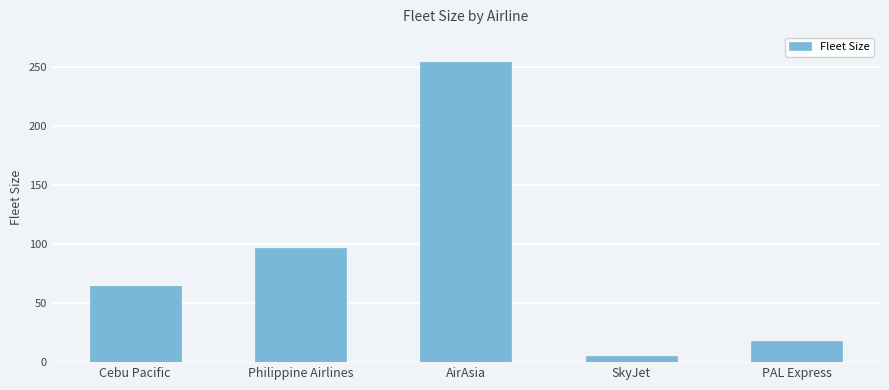

Is it true that the value at PAL Express is 8?

False